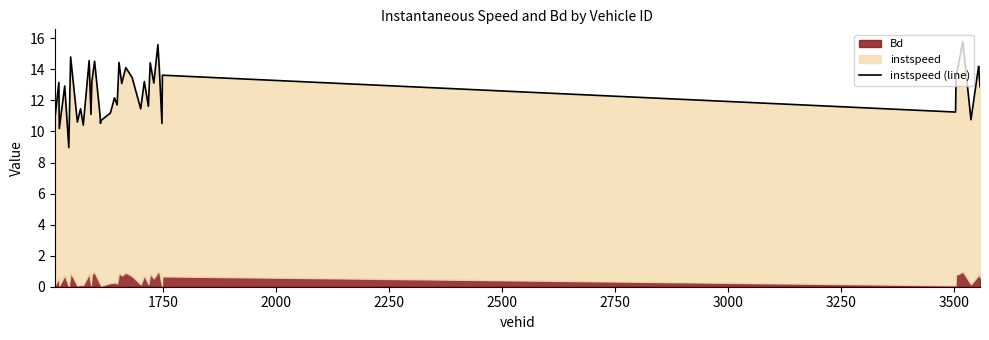

What is the sum of all values?

503.6